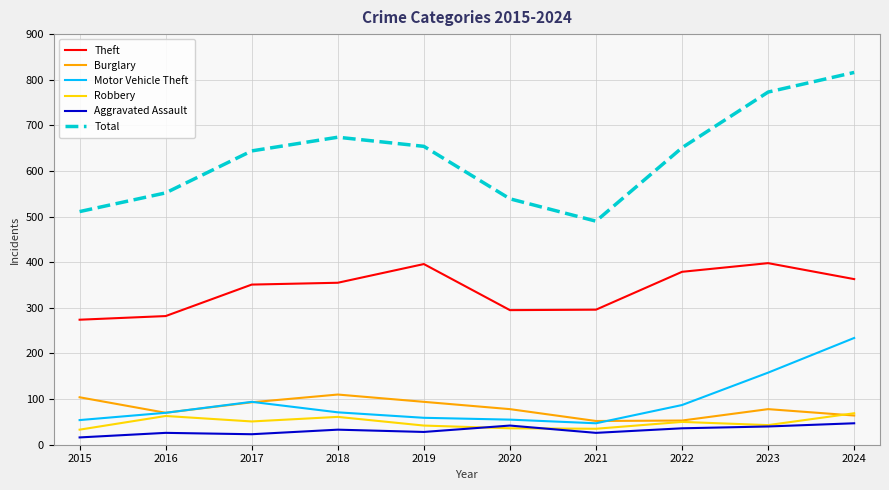

How many lines are shown in the chart?

6